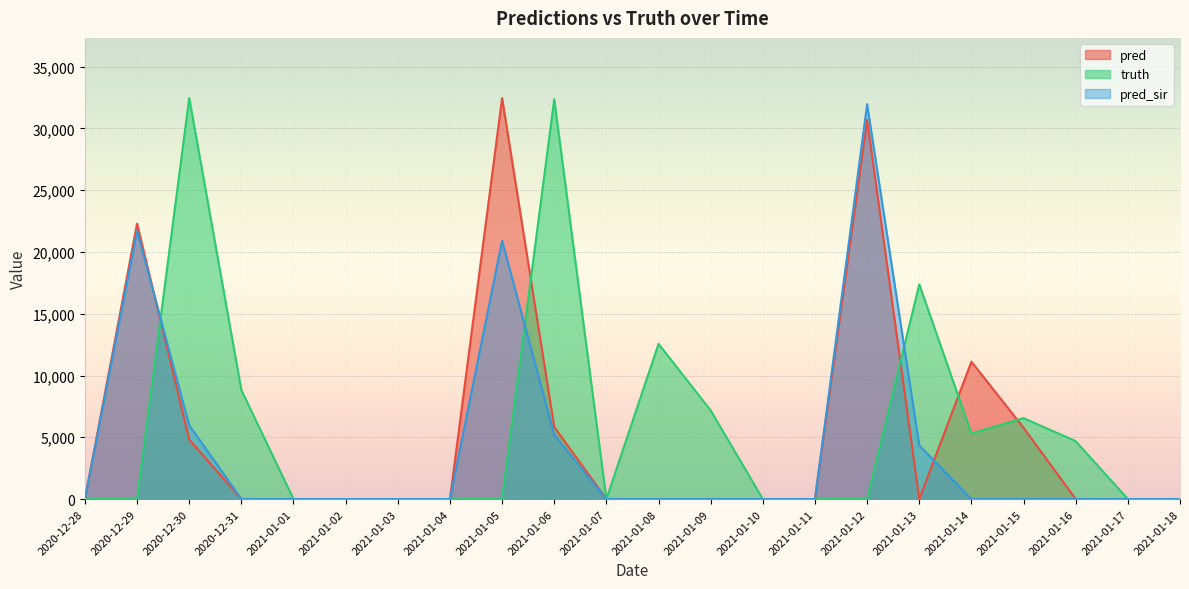

List the series in order of their overall mean, highest first.

truth, pred, pred_sir